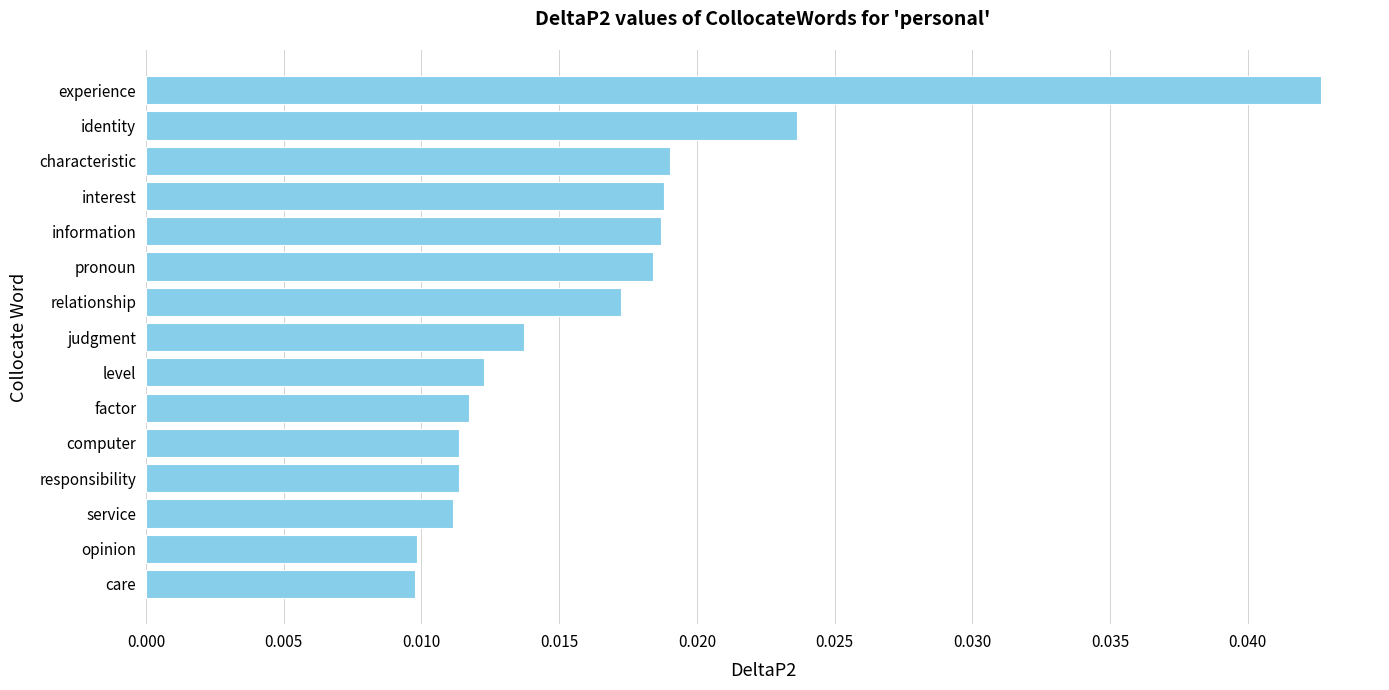

Count the values in the range 0 to 1.

15